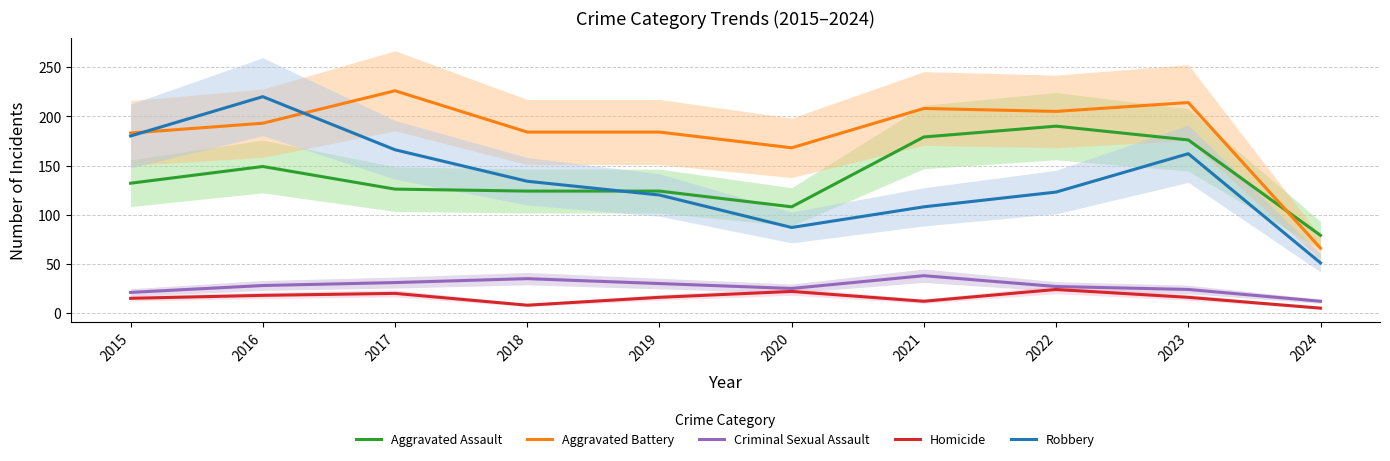

What is the total value across all series at 2016?

608